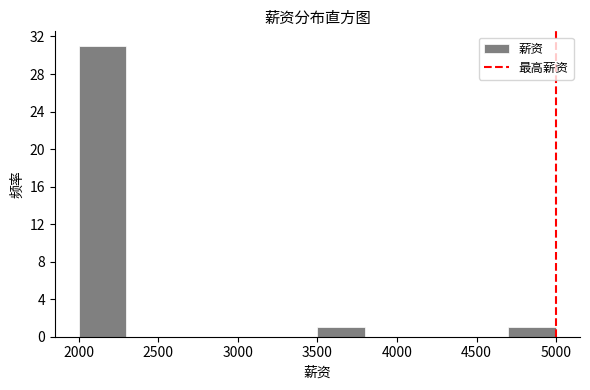

Which range on the x-axis has the tallest bar?

2000 to 2300